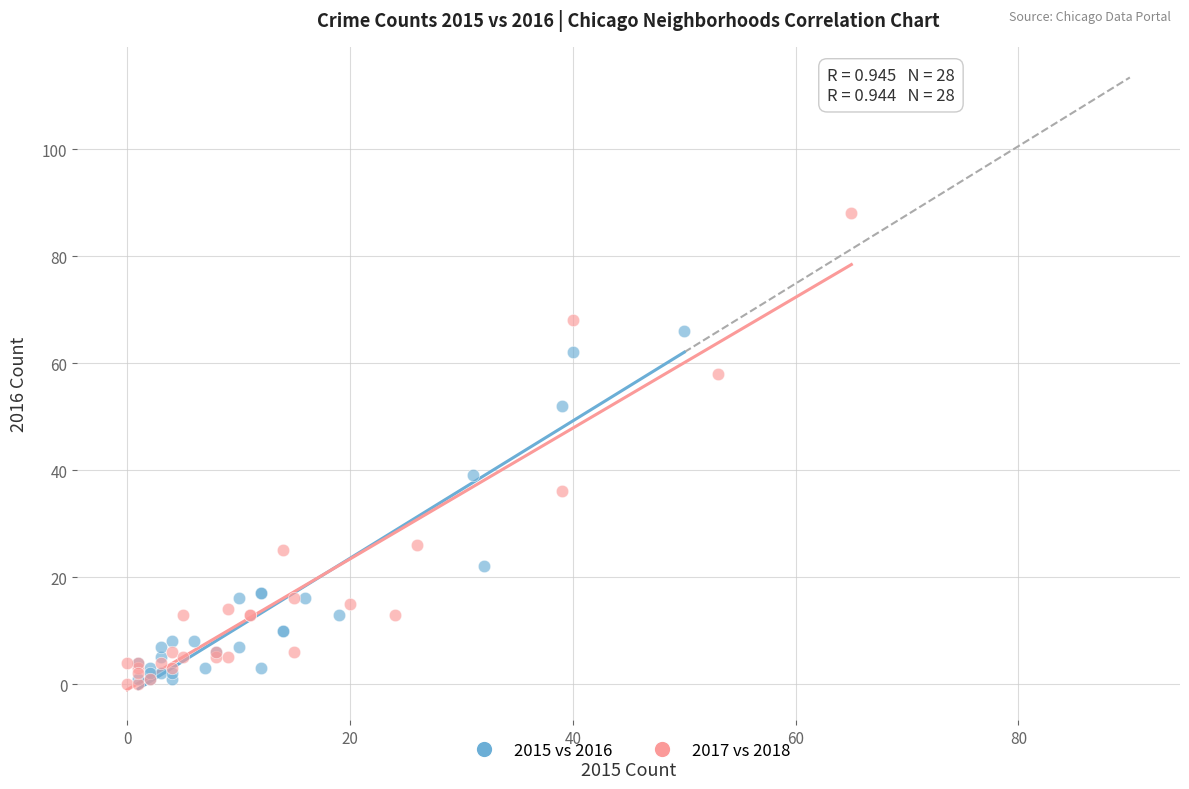

Which series reaches the maximum Y coordinate?

2017 vs 2018